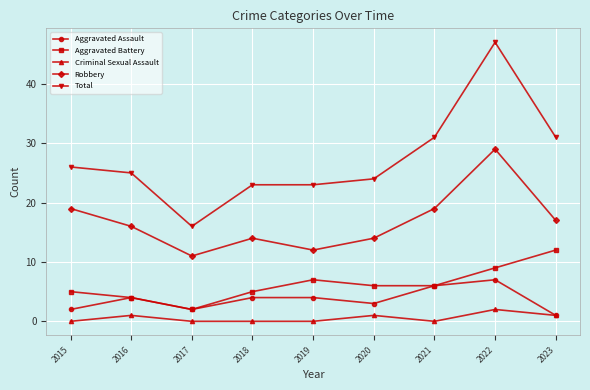

True or false: Aggravated Battery and Criminal Sexual Assault cross at least once.

False